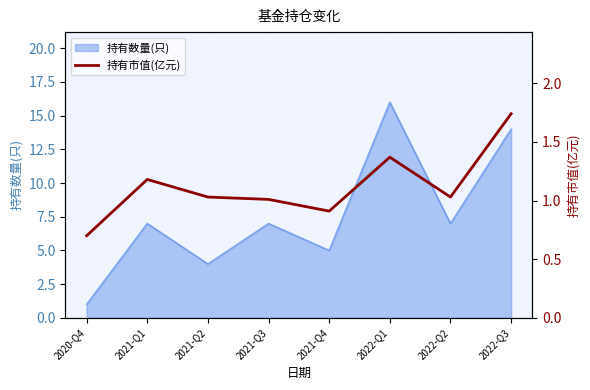

List the labels in order of value, smallest first.

2020-Q4, 2021-Q4, 2021-Q3, 2021-Q2, 2022-Q2, 2021-Q1, 2022-Q1, 2022-Q3